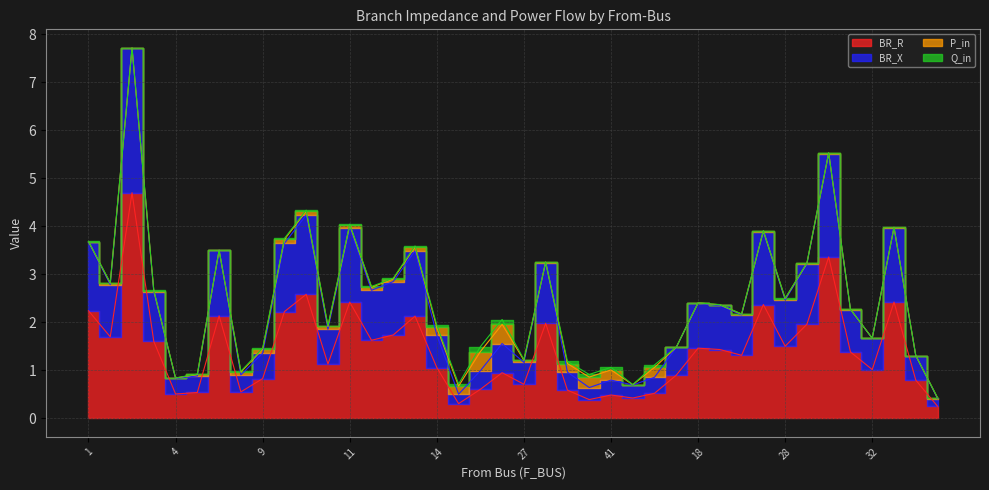

What is the minimum value for BR_R?

0.3